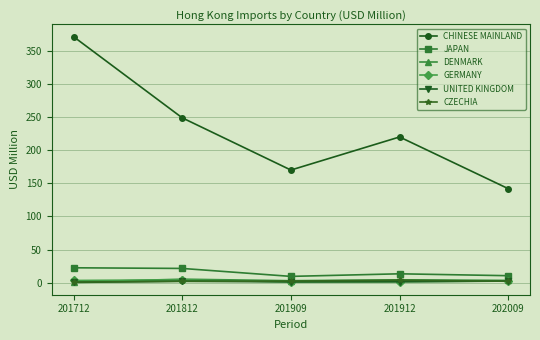

True or false: JAPAN has a value of 10.7 at 202009.

True